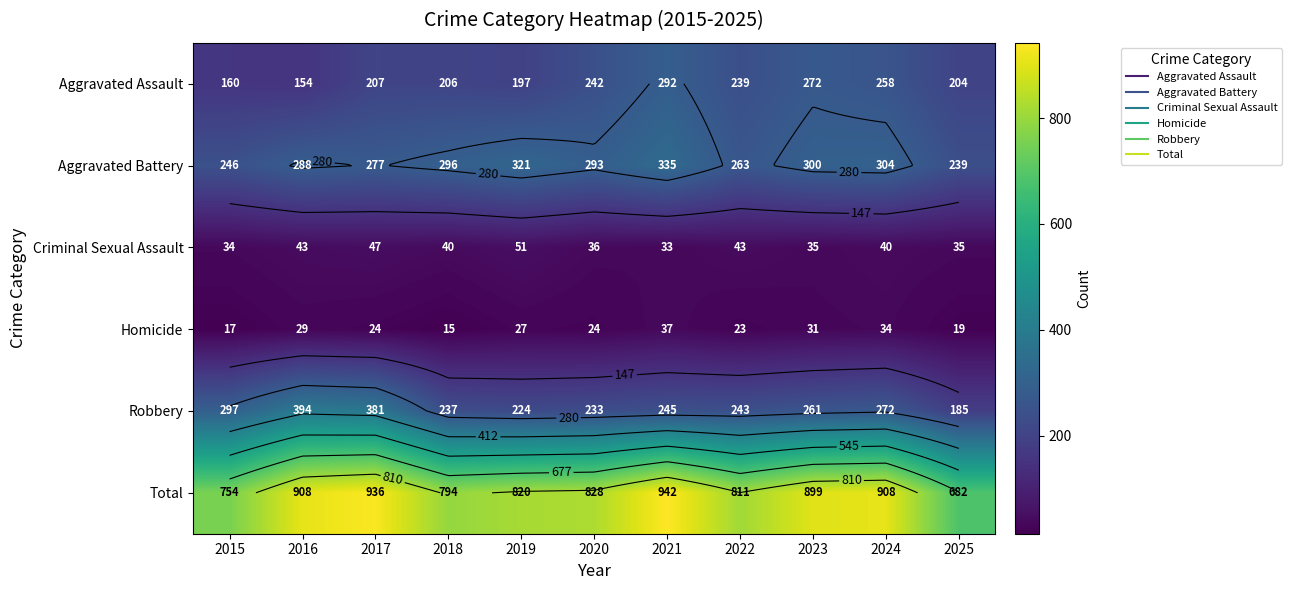

List the series in order of their peak value, lowest first.

Homicide, Criminal Sexual Assault, Aggravated Assault, Aggravated Battery, Robbery, Total